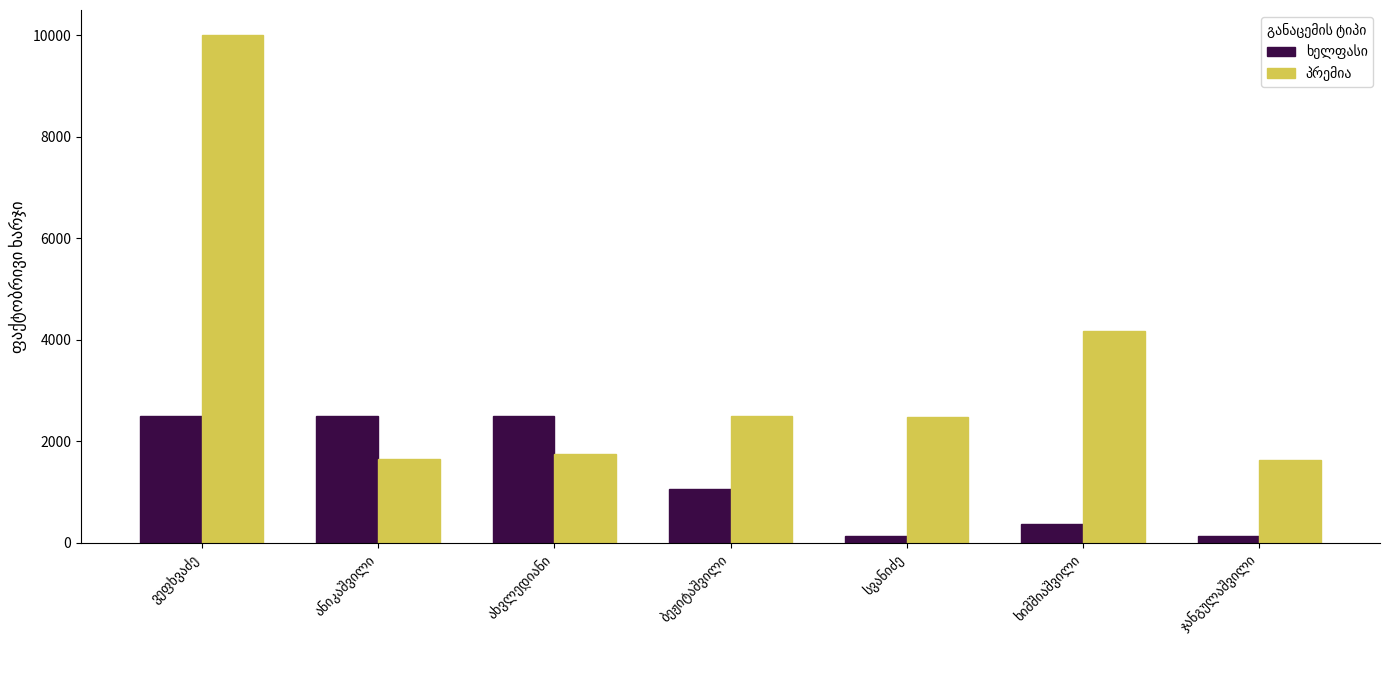

What is the maximum value shown in the chart?

10000